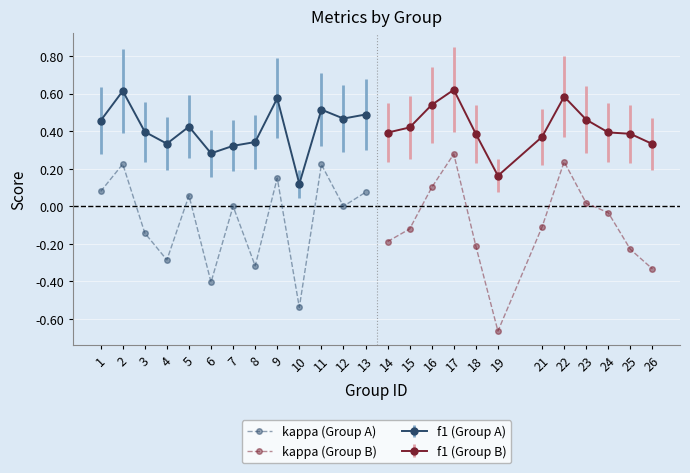

True or false: f1 (Group A) and kappa (Group A) intersect in this chart.

False